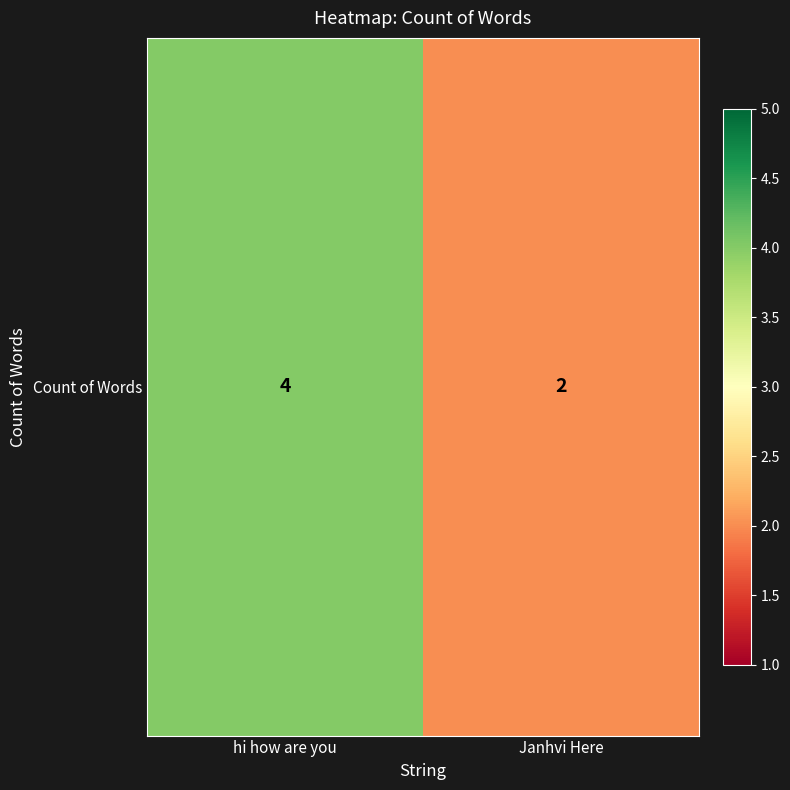

What is the change in value from hi how are you to Janhvi Here?

-2